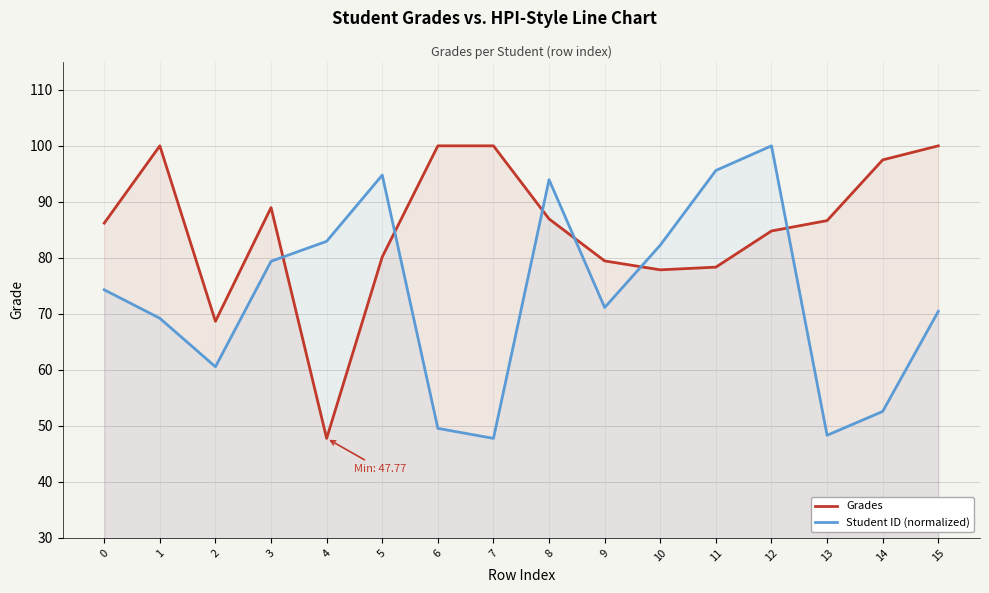

How many lines are shown in the chart?

2